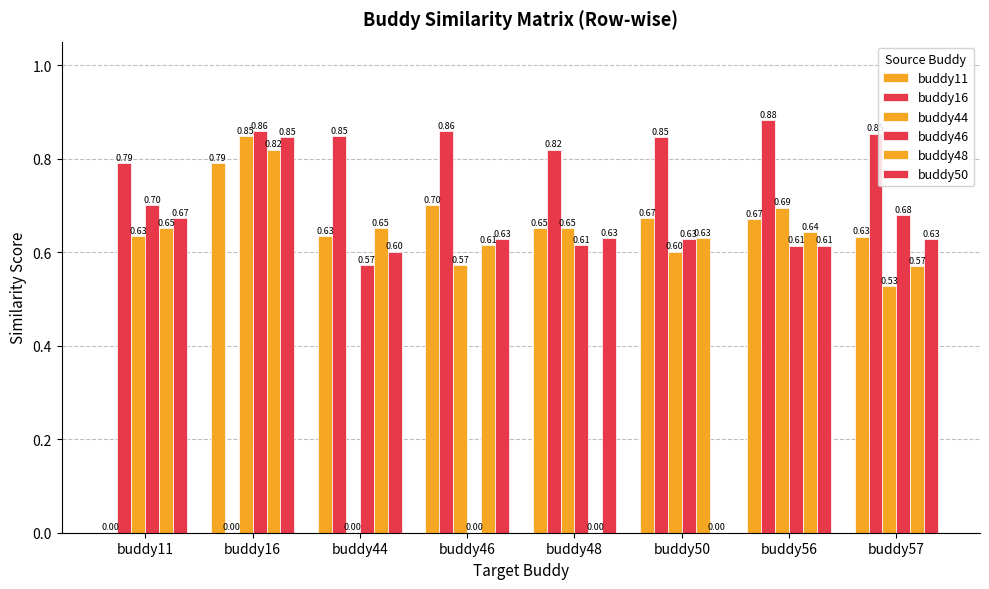

How many groups of bars are there?

8